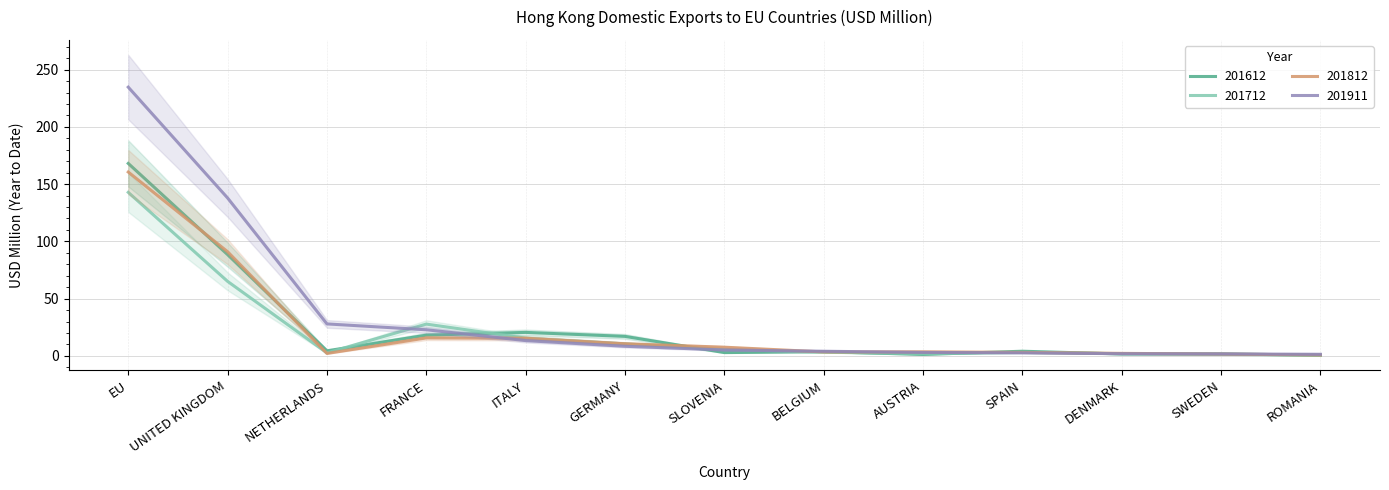

Which series has the largest range (max minus min)?

201911